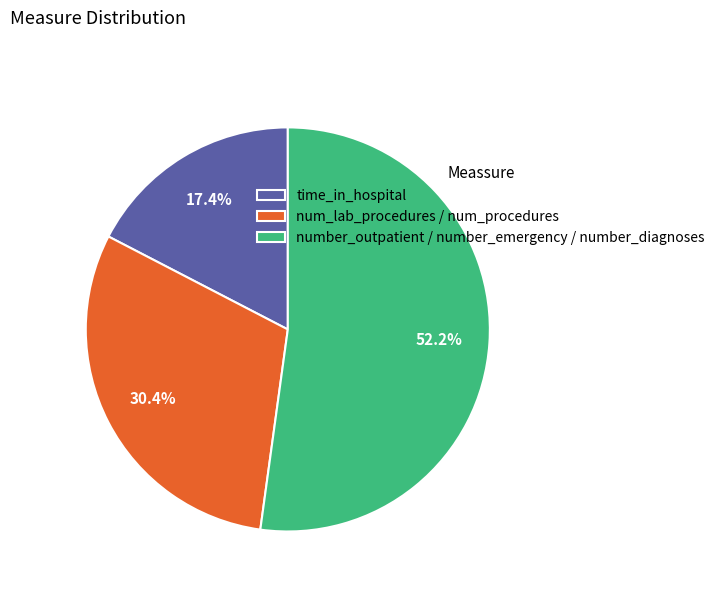

What percentage is NOT represented by number_outpatient / number_emergency / number_diagnoses?

47.8%